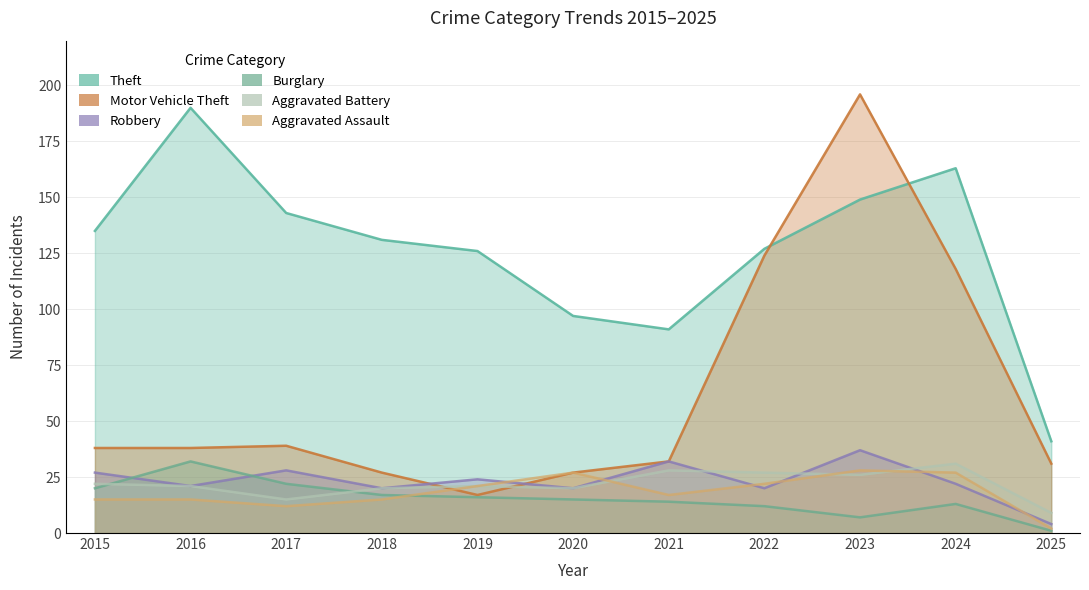

True or false: Burglary has a value of 26 at 2019.

False